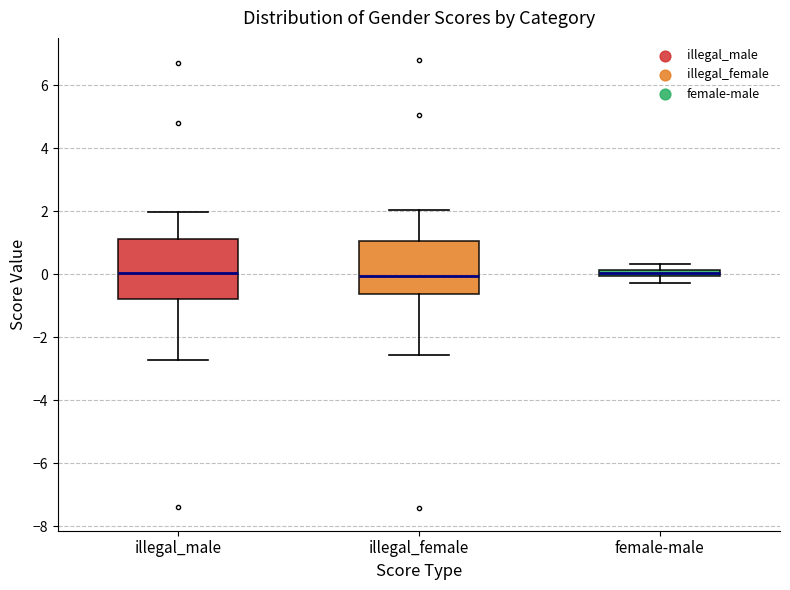

Which box is the tallest, from its lower edge to its upper edge?

illegal_male